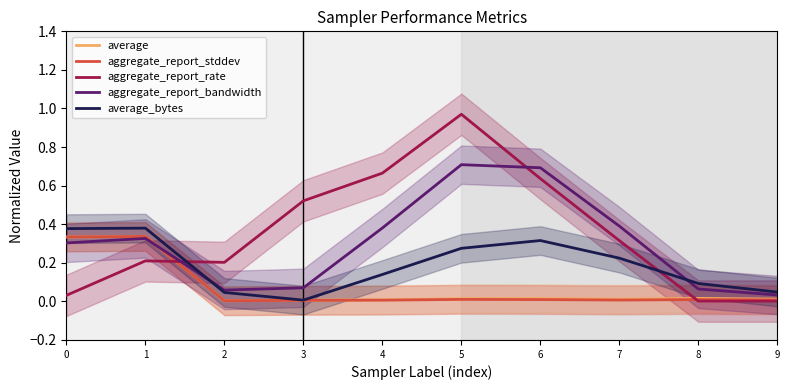

How many series are shown in this chart?

5